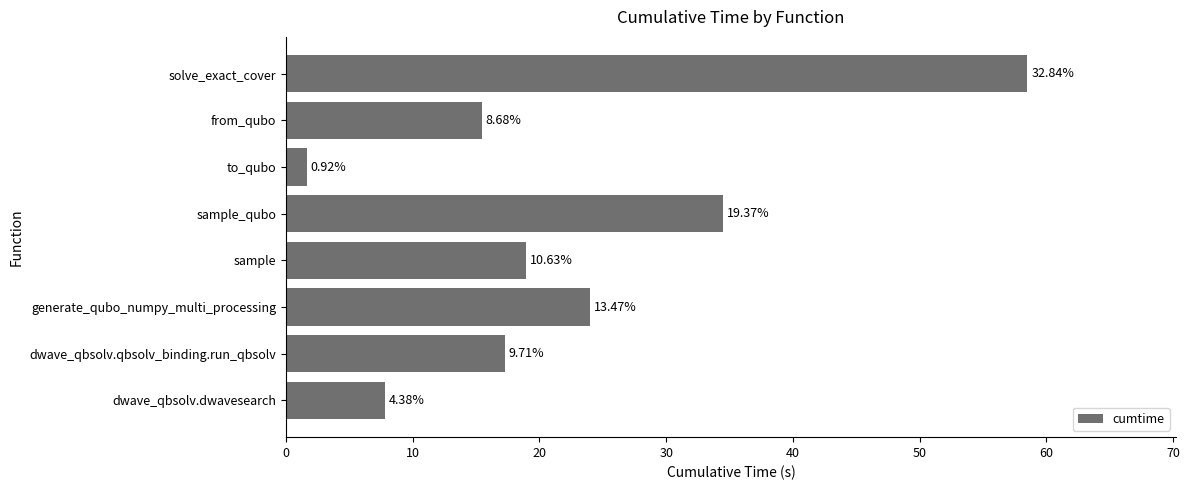

Does the chart contain any negative values?

No